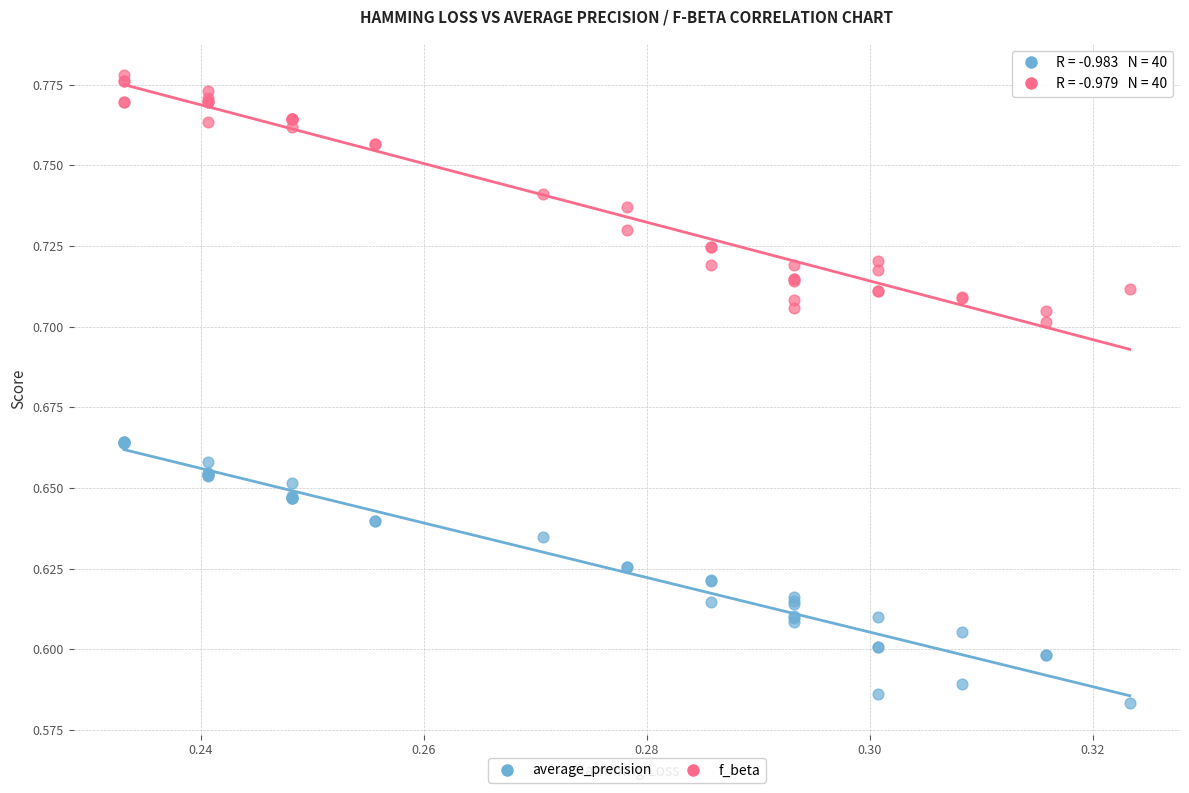

Which series reaches the minimum Y coordinate?

average_precision